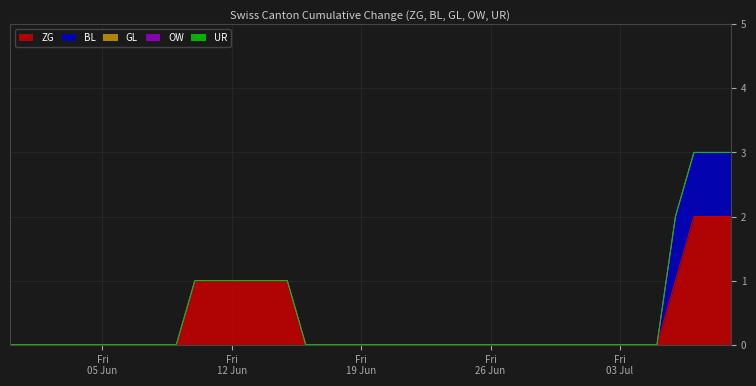

Is it true that BL equals 0 at 10?

False